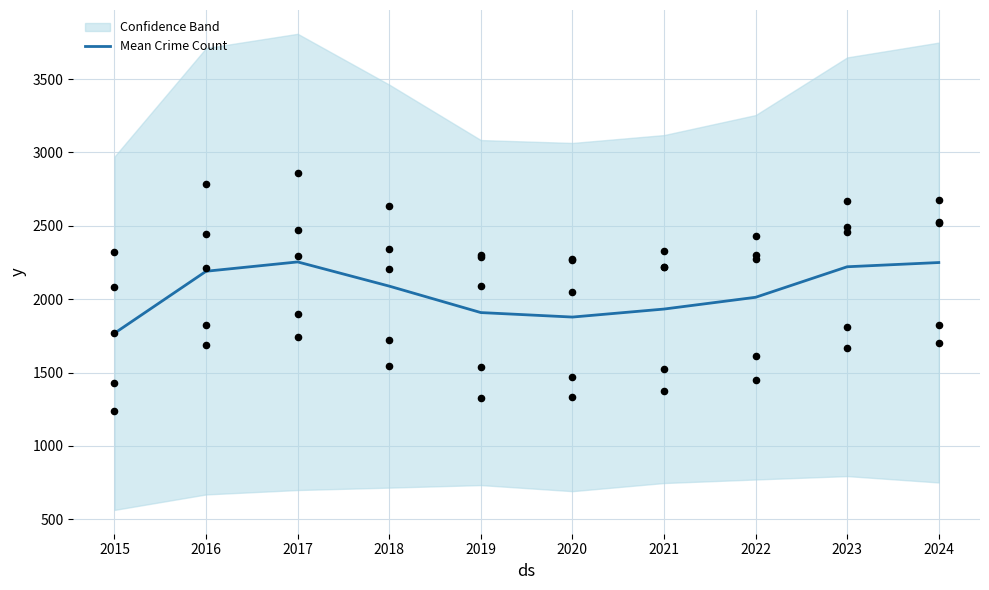

What is the change in value from 2018 to 2022?

-76.0